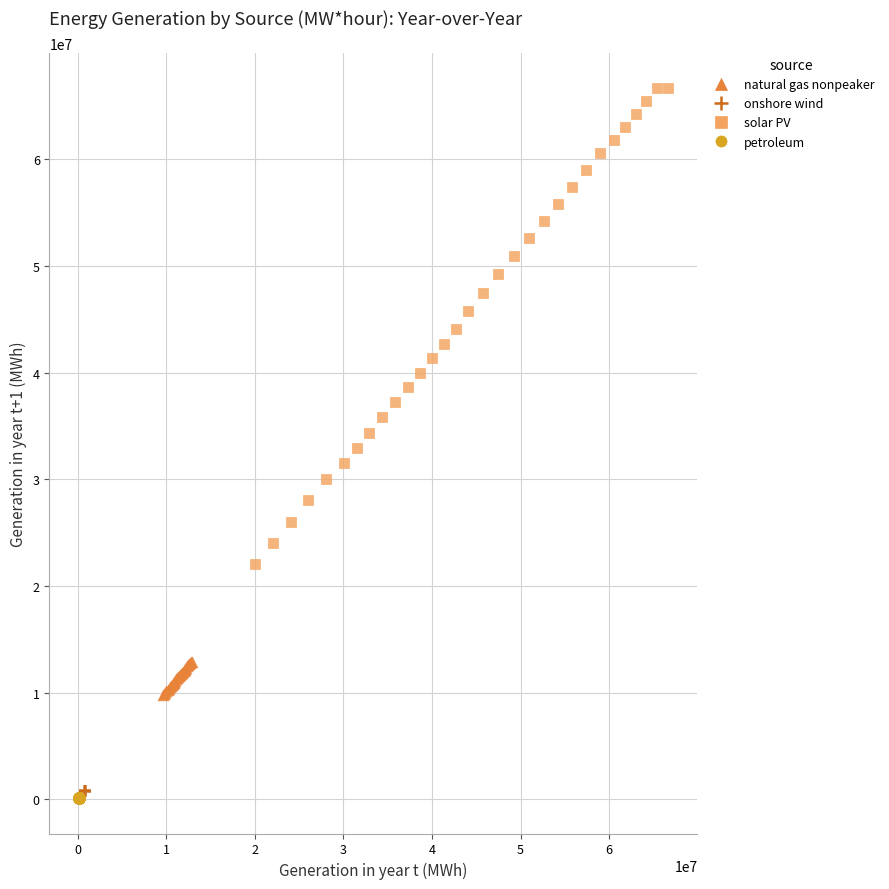

What are all the series names shown in the legend?

natural gas nonpeaker, onshore wind, solar PV, petroleum